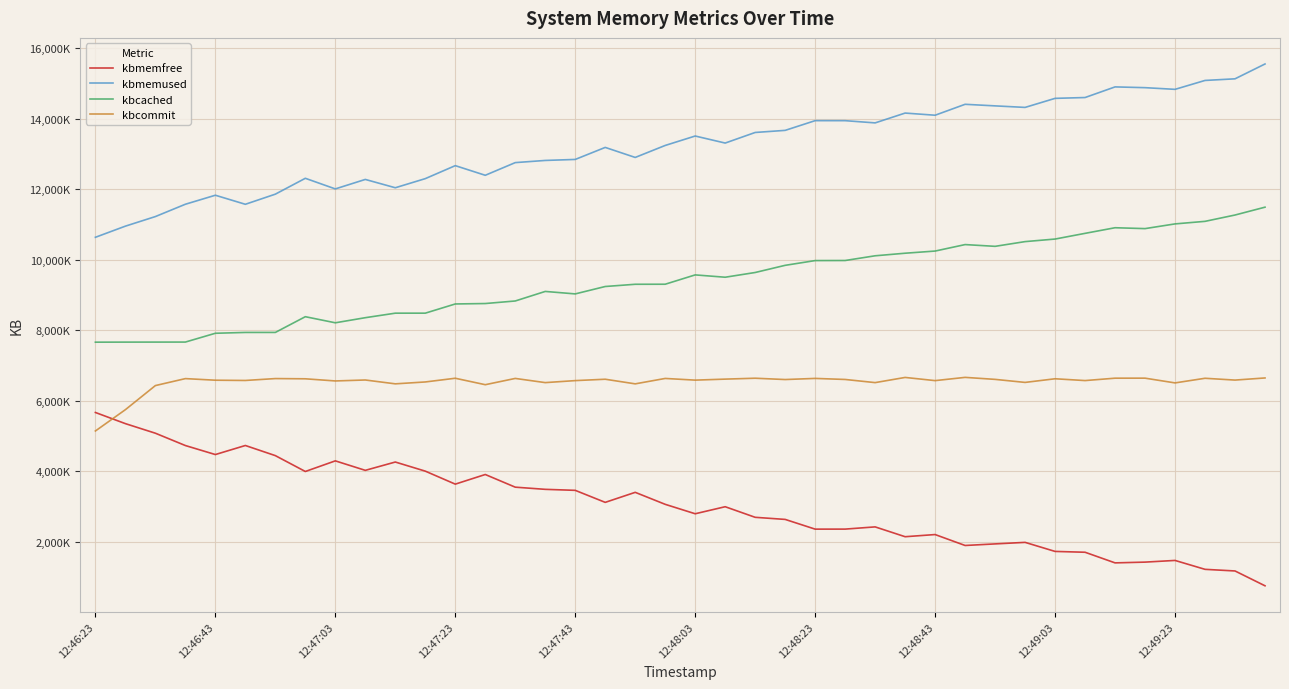

True or false: kbmemfree and kbcached intersect in this chart.

False